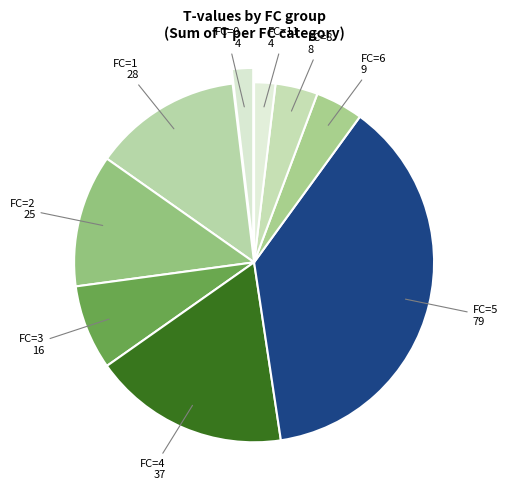

How many slices are in this pie chart?

9